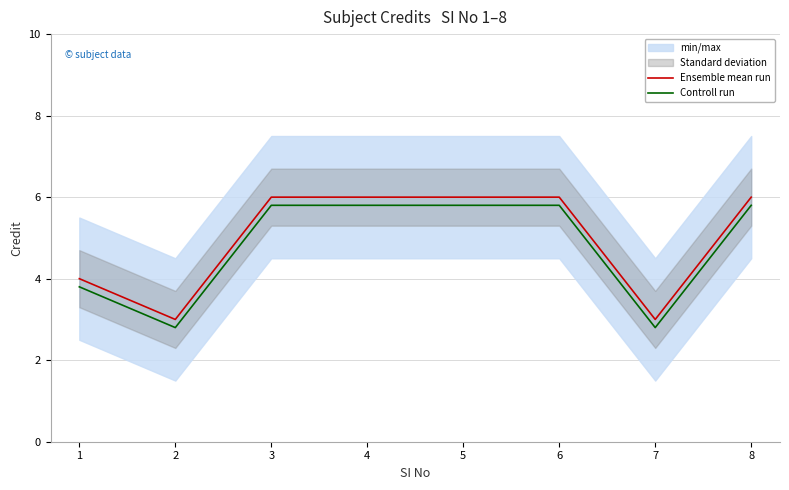

How many values in the Controll run series are below 5?

3